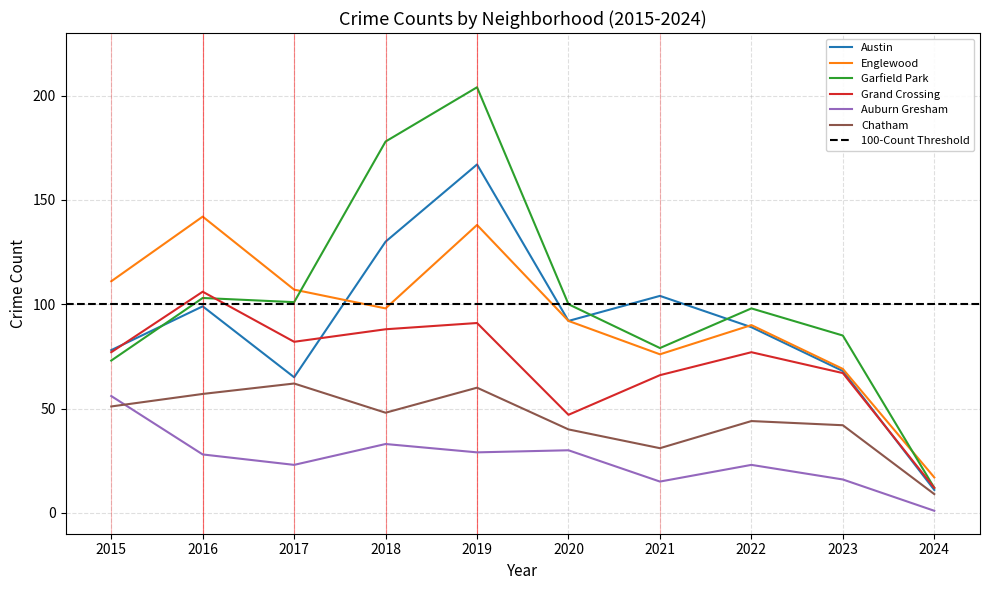

Reading left to right, list all the values displayed in this chart.

Austin: 2015=78	2016=99	2017=65	2018=130	2019=167	2020=92	2021=104	2022=89	2023=68	2024=11
Englewood: 2015=111	2016=142	2017=107	2018=98	2019=138	2020=92	2021=76	2022=90	2023=69	2024=17
Garfield Park: 2015=73	2016=103	2017=101	2018=178	2019=204	2020=100	2021=79	2022=98	2023=85	2024=12
Grand Crossing: 2015=77	2016=106	2017=82	2018=88	2019=91	2020=47	2021=66	2022=77	2023=67	2024=12
Auburn Gresham: 2015=56	2016=28	2017=23	2018=33	2019=29	2020=30	2021=15	2022=23	2023=16	2024=1
Chatham: 2015=51	2016=57	2017=62	2018=48	2019=60	2020=40	2021=31	2022=44	2023=42	2024=9